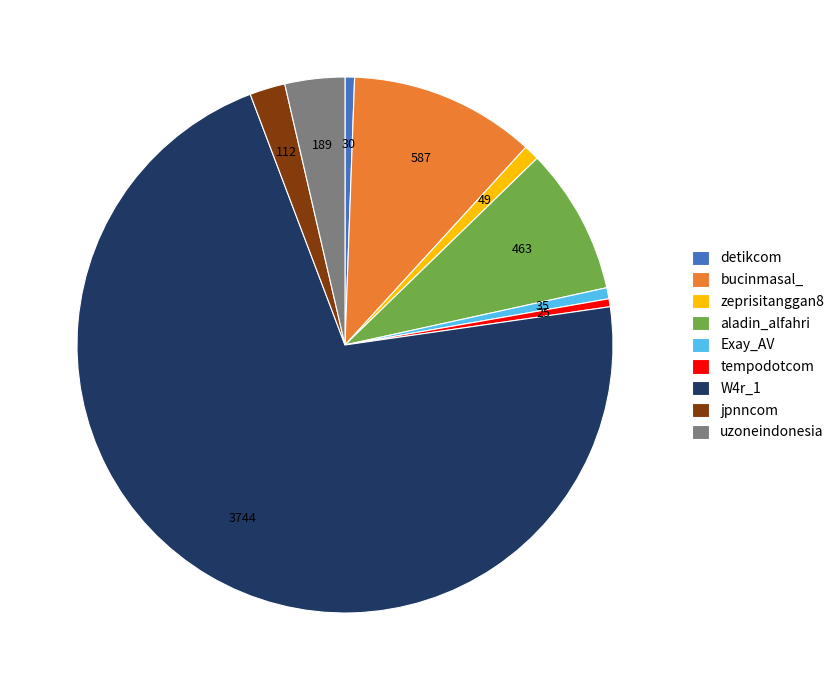

Is W4r_1 the majority of the pie?

Yes